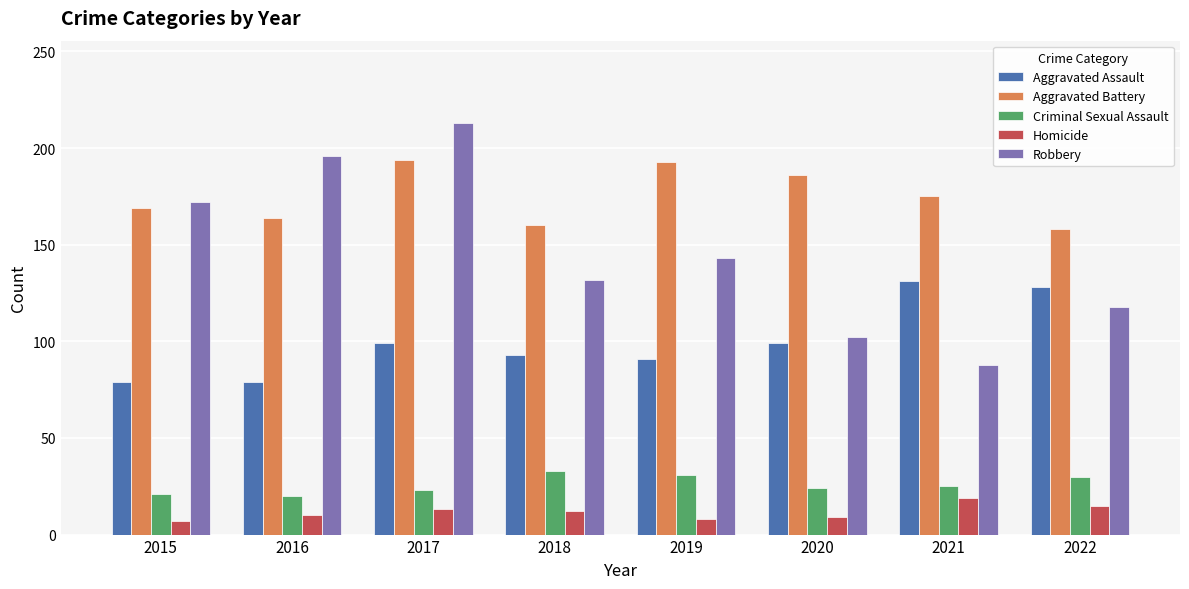

What is the lowest value of the Criminal Sexual Assault series?

20